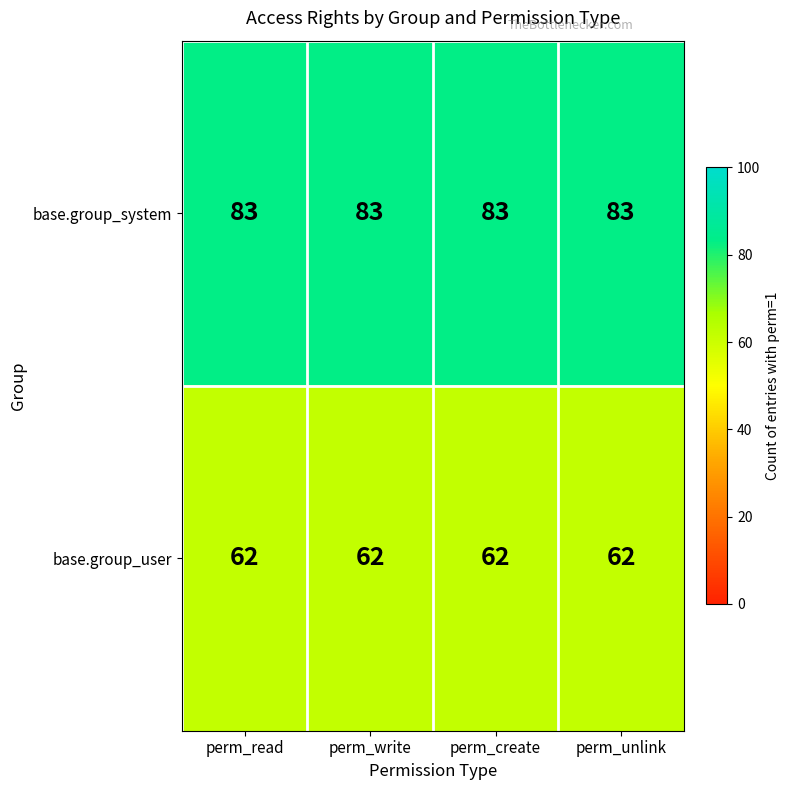

Read the base.group_system value at perm_write.

83